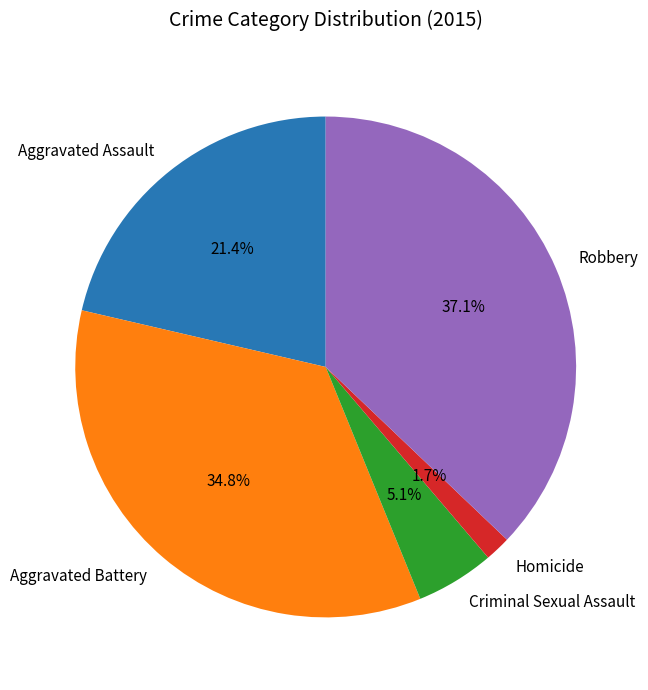

Which slice is the largest?

Robbery